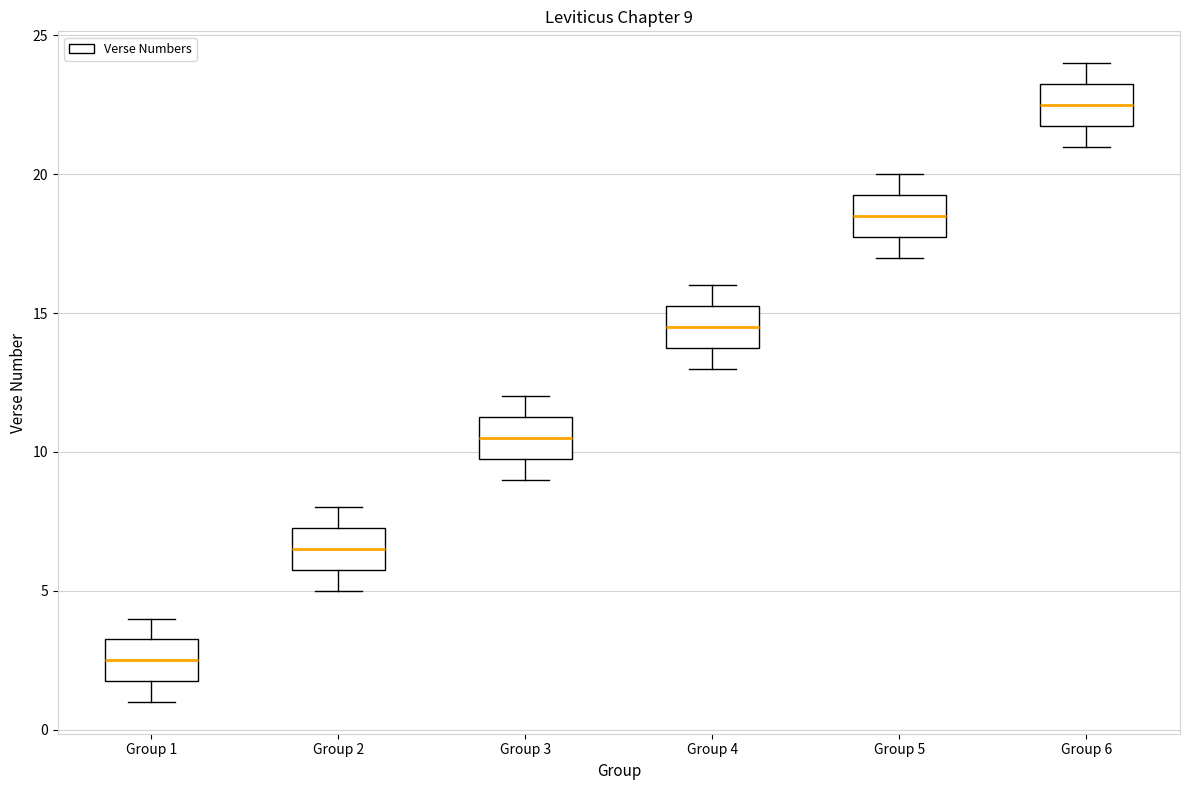

Which box has the highest median line?

Group 6